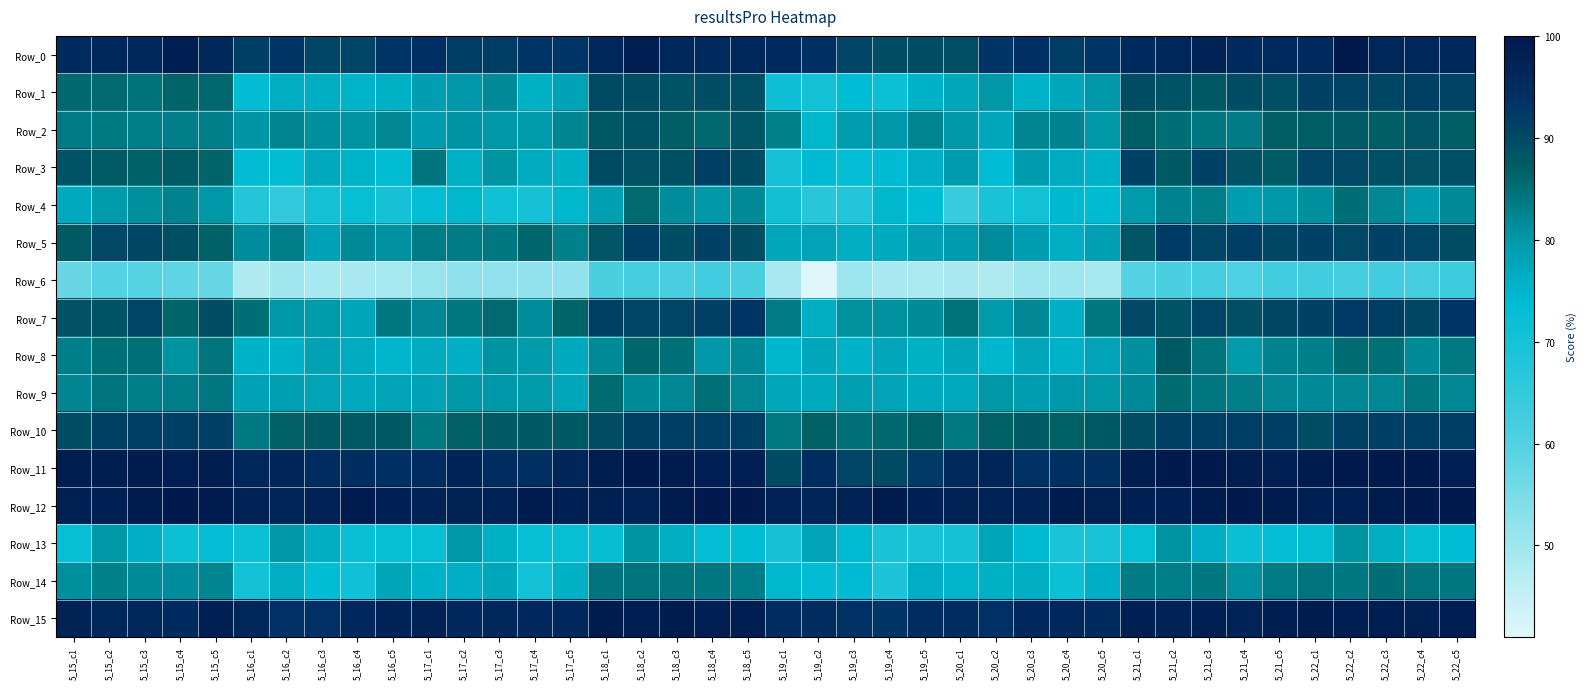

Reading left to right, list all the values displayed in this chart.

Row_0: 5_15_c1=95.2	5_15_c2=96.5	5_15_c3=96.5	5_15_c4=98.8	5_15_c5=96.5	5_16_c1=91.7	5_16_c2=92.9	5_16_c3=90.6	5_16_c4=90.6	5_16_c5=92.9	5_17_c1=94.0	5_17_c2=91.8	5_17_c3=91.8	5_17_c4=92.9	5_17_c5=92.9	5_18_c1=96.4	5_18_c2=98.8	5_18_c3=96.5	5_18_c4=95.3	5_18_c5=96.5	5_19_c1=95.2	5_19_c2=94.1	5_19_c3=90.6	5_19_c4=89.4	5_19_c5=89.4	5_20_c1=89.3	5_20_c2=92.9	5_20_c3=94.1	5_20_c4=91.8	5_20_c5=92.9	5_21_c1=95.2	5_21_c2=96.5	5_21_c3=97.7	5_21_c4=95.3	5_21_c5=95.3	5_22_c1=95.2	5_22_c2=100.0	5_22_c3=96.5	5_22_c4=96.5	5_22_c5=96.5
Row_1: 5_15_c1=85.8	5_15_c2=85.6	5_15_c3=84.6	5_15_c4=86.4	5_15_c5=85.8	5_16_c1=73.2	5_16_c2=76.4	5_16_c3=76.2	5_16_c4=75.2	5_16_c5=75.8	5_17_c1=79.0	5_17_c2=80.0	5_17_c3=81.8	5_17_c4=75.6	5_17_c5=78.2	5_18_c1=89.8	5_18_c2=89.4	5_18_c3=88.6	5_18_c4=89.6	5_18_c5=89.2	5_19_c1=71.4	5_19_c2=70.4	5_19_c3=73.6	5_19_c4=71.8	5_19_c5=75.4	5_20_c1=77.4	5_20_c2=80.2	5_20_c3=75.4	5_20_c4=77.4	5_20_c5=80.0	5_21_c1=89.6	5_21_c2=88.6	5_21_c3=87.8	5_21_c4=89.4	5_21_c5=89.2	5_22_c1=91.4	5_22_c2=91.0	5_22_c3=90.4	5_22_c4=91.4	5_22_c5=90.8
Row_2: 5_15_c1=83.4	5_15_c2=83.7	5_15_c3=83.0	5_15_c4=83.3	5_15_c5=83.0	5_16_c1=80.4	5_16_c2=82.3	5_16_c3=81.1	5_16_c4=80.7	5_16_c5=82.0	5_17_c1=79.3	5_17_c2=80.6	5_17_c3=80.2	5_17_c4=79.5	5_17_c5=82.5	5_18_c1=88.0	5_18_c2=88.6	5_18_c3=87.1	5_18_c4=85.9	5_18_c5=88.1	5_19_c1=82.8	5_19_c2=74.5	5_19_c3=79.1	5_19_c4=80.0	5_19_c5=82.4	5_20_c1=80.0	5_20_c2=77.6	5_20_c3=82.4	5_20_c4=82.7	5_20_c5=80.3	5_21_c1=86.9	5_21_c2=85.1	5_21_c3=83.9	5_21_c4=83.5	5_21_c5=87.0	5_22_c1=87.2	5_22_c2=87.5	5_22_c3=87.1	5_22_c4=88.1	5_22_c5=86.9
Row_3: 5_15_c1=88.6	5_15_c2=87.4	5_15_c3=86.6	5_15_c4=87.4	5_15_c5=86.3	5_16_c1=73.1	5_16_c2=73.4	5_16_c3=77.0	5_16_c4=75.2	5_16_c5=73.3	5_17_c1=84.1	5_17_c2=75.8	5_17_c3=80.8	5_17_c4=76.5	5_17_c5=75.7	5_18_c1=90.0	5_18_c2=88.7	5_18_c3=89.0	5_18_c4=91.5	5_18_c5=89.7	5_19_c1=70.0	5_19_c2=74.1	5_19_c3=72.8	5_19_c4=73.8	5_19_c5=76.0	5_20_c1=79.3	5_20_c2=73.7	5_20_c3=79.4	5_20_c4=76.5	5_20_c5=75.3	5_21_c1=91.0	5_21_c2=87.7	5_21_c3=91.1	5_21_c4=88.8	5_21_c5=87.3	5_22_c1=90.7	5_22_c2=90.1	5_22_c3=89.3	5_22_c4=88.8	5_22_c5=89.4
Row_4: 5_15_c1=77.2	5_15_c2=79.7	5_15_c3=81.2	5_15_c4=82.6	5_15_c5=80.1	5_16_c1=67.4	5_16_c2=65.2	5_16_c3=70.3	5_16_c4=72.5	5_16_c5=69.9	5_17_c1=72.8	5_17_c2=74.6	5_17_c3=71.0	5_17_c4=69.9	5_17_c5=74.6	5_18_c1=78.6	5_18_c2=85.5	5_18_c3=81.5	5_18_c4=80.1	5_18_c5=81.9	5_19_c1=70.7	5_19_c2=66.7	5_19_c3=68.1	5_19_c4=74.6	5_19_c5=73.5	5_20_c1=64.1	5_20_c2=69.6	5_20_c3=70.3	5_20_c4=74.3	5_20_c5=73.9	5_21_c1=79.7	5_21_c2=82.6	5_21_c3=83.0	5_21_c4=79.0	5_21_c5=80.1	5_22_c1=81.2	5_22_c2=85.1	5_22_c3=82.2	5_22_c4=79.3	5_22_c5=81.9
Row_5: 5_15_c1=87.8	5_15_c2=90.3	5_15_c3=90.3	5_15_c4=89.1	5_15_c5=86.5	5_16_c1=81.4	5_16_c2=83.1	5_16_c3=78.2	5_16_c4=81.9	5_16_c5=81.1	5_17_c1=83.5	5_17_c2=83.5	5_17_c3=84.0	5_17_c4=86.1	5_17_c5=82.8	5_18_c1=88.2	5_18_c2=91.6	5_18_c3=89.5	5_18_c4=91.2	5_18_c5=89.5	5_19_c1=77.2	5_19_c2=78.1	5_19_c3=76.5	5_19_c4=76.9	5_19_c5=78.6	5_20_c1=79.3	5_20_c2=81.4	5_20_c3=79.0	5_20_c4=76.5	5_20_c5=78.6	5_21_c1=88.2	5_21_c2=92.0	5_21_c3=90.8	5_21_c4=91.6	5_21_c5=90.3	5_22_c1=91.1	5_22_c2=90.3	5_22_c3=91.2	5_22_c4=90.8	5_22_c5=89.5
Row_6: 5_15_c1=57.3	5_15_c2=59.9	5_15_c3=59.4	5_15_c4=58.4	5_15_c5=57.4	5_16_c1=48.1	5_16_c2=49.8	5_16_c3=49.0	5_16_c4=48.7	5_16_c5=49.2	5_17_c1=51.1	5_17_c2=52.1	5_17_c3=52.0	5_17_c4=51.9	5_17_c5=51.6	5_18_c1=61.1	5_18_c2=61.9	5_18_c3=61.4	5_18_c4=62.7	5_18_c5=61.1	5_19_c1=48.7	5_19_c2=41.3	5_19_c3=50.5	5_19_c4=48.8	5_19_c5=48.6	5_20_c1=48.6	5_20_c2=48.1	5_20_c3=49.8	5_20_c4=50.0	5_20_c5=49.3	5_21_c1=59.7	5_21_c2=61.1	5_21_c3=62.0	5_21_c4=60.6	5_21_c5=62.7	5_22_c1=62.6	5_22_c2=62.2	5_22_c3=62.6	5_22_c4=62.2	5_22_c5=63.3
Row_7: 5_15_c1=88.8	5_15_c2=88.5	5_15_c3=90.7	5_15_c4=86.2	5_15_c5=89.6	5_16_c1=85.1	5_16_c2=80.3	5_16_c3=79.5	5_16_c4=77.7	5_16_c5=84.0	5_17_c1=82.1	5_17_c2=84.0	5_17_c3=85.5	5_17_c4=81.4	5_17_c5=86.2	5_18_c1=91.4	5_18_c2=90.7	5_18_c3=90.7	5_18_c4=91.5	5_18_c5=93.3	5_19_c1=83.6	5_19_c2=76.2	5_19_c3=81.0	5_19_c4=81.0	5_19_c5=81.8	5_20_c1=84.7	5_20_c2=79.5	5_20_c3=82.2	5_20_c4=75.8	5_20_c5=83.9	5_21_c1=90.3	5_21_c2=88.5	5_21_c3=90.7	5_21_c4=89.2	5_21_c5=90.3	5_22_c1=91.0	5_22_c2=92.2	5_22_c3=91.8	5_22_c4=90.3	5_22_c5=93.3
Row_8: 5_15_c1=83.0	5_15_c2=84.8	5_15_c3=84.8	5_15_c4=80.7	5_15_c5=84.3	5_16_c1=75.4	5_16_c2=75.4	5_16_c3=78.4	5_16_c4=76.6	5_16_c5=75.0	5_17_c1=76.6	5_17_c2=76.0	5_17_c3=80.7	5_17_c4=79.5	5_17_c5=76.7	5_18_c1=81.9	5_18_c2=86.0	5_18_c3=84.8	5_18_c4=80.1	5_18_c5=82.0	5_19_c1=74.8	5_19_c2=77.2	5_19_c3=75.4	5_19_c4=77.2	5_19_c5=75.6	5_20_c1=77.2	5_20_c2=74.8	5_20_c3=77.2	5_20_c4=75.4	5_20_c5=77.9	5_21_c1=81.3	5_21_c2=87.7	5_21_c3=84.2	5_21_c4=79.5	5_21_c5=82.6	5_22_c1=83.0	5_22_c2=85.4	5_22_c3=84.8	5_22_c4=81.9	5_22_c5=83.7
Row_9: 5_15_c1=82.4	5_15_c2=84.5	5_15_c3=83.3	5_15_c4=83.3	5_15_c5=84.1	5_16_c1=78.3	5_16_c2=78.8	5_16_c3=78.0	5_16_c4=77.1	5_16_c5=78.0	5_17_c1=78.3	5_17_c2=80.4	5_17_c3=80.0	5_17_c4=79.6	5_17_c5=77.5	5_18_c1=85.2	5_18_c2=81.6	5_18_c3=82.0	5_18_c4=84.9	5_18_c5=82.0	5_19_c1=77.5	5_19_c2=76.7	5_19_c3=78.8	5_19_c4=78.0	5_19_c5=77.1	5_20_c1=77.0	5_20_c2=80.4	5_20_c3=79.2	5_20_c4=80.0	5_20_c5=80.4	5_21_c1=82.0	5_21_c2=85.3	5_21_c3=84.1	5_21_c4=83.3	5_21_c5=82.0	5_22_c1=82.0	5_22_c2=82.0	5_22_c3=82.0	5_22_c4=84.1	5_22_c5=82.0
Row_10: 5_15_c1=89.5	5_15_c2=91.4	5_15_c3=91.5	5_15_c4=91.5	5_15_c5=91.5	5_16_c1=83.8	5_16_c2=86.7	5_16_c3=87.7	5_16_c4=87.7	5_16_c5=87.7	5_17_c1=83.8	5_17_c2=86.7	5_17_c3=87.7	5_17_c4=87.7	5_17_c5=87.7	5_18_c1=89.5	5_18_c2=91.4	5_18_c3=91.5	5_18_c4=91.5	5_18_c5=91.5	5_19_c1=83.8	5_19_c2=86.7	5_19_c3=84.9	5_19_c4=85.8	5_19_c5=86.8	5_20_c1=83.8	5_20_c2=86.7	5_20_c3=87.7	5_20_c4=86.8	5_20_c5=87.7	5_21_c1=89.5	5_21_c2=91.4	5_21_c3=91.5	5_21_c4=91.5	5_21_c5=91.5	5_22_c1=89.5	5_22_c2=91.4	5_22_c3=91.5	5_22_c4=91.5	5_22_c5=91.5
Row_11: 5_15_c1=98.9	5_15_c2=98.9	5_15_c3=99.3	5_15_c4=98.6	5_15_c5=98.9	5_16_c1=96.4	5_16_c2=96.8	5_16_c3=95.0	5_16_c4=94.7	5_16_c5=94.0	5_17_c1=95.0	5_17_c2=97.2	5_17_c3=95.0	5_17_c4=94.3	5_17_c5=96.8	5_18_c1=98.9	5_18_c2=99.6	5_18_c3=99.3	5_18_c4=98.6	5_18_c5=98.6	5_19_c1=90.0	5_19_c2=95.0	5_19_c3=90.8	5_19_c4=89.7	5_19_c5=92.2	5_20_c1=95.7	5_20_c2=96.8	5_20_c3=93.6	5_20_c4=94.3	5_20_c5=94.3	5_21_c1=98.9	5_21_c2=99.6	5_21_c3=100.0	5_21_c4=98.9	5_21_c5=98.6	5_22_c1=99.3	5_22_c2=99.6	5_22_c3=99.6	5_22_c4=99.6	5_22_c5=98.6
Row_12: 5_15_c1=98.3	5_15_c2=98.3	5_15_c3=99.2	5_15_c4=100.0	5_15_c5=99.2	5_16_c1=97.5	5_16_c2=96.7	5_16_c3=97.5	5_16_c4=99.2	5_16_c5=98.3	5_17_c1=97.5	5_17_c2=97.5	5_17_c3=97.5	5_17_c4=99.2	5_17_c5=98.3	5_18_c1=98.3	5_18_c2=97.5	5_18_c3=99.2	5_18_c4=100.0	5_18_c5=100.0	5_19_c1=97.5	5_19_c2=96.7	5_19_c3=97.5	5_19_c4=99.2	5_19_c5=98.3	5_20_c1=97.5	5_20_c2=97.5	5_20_c3=97.5	5_20_c4=99.2	5_20_c5=98.3	5_21_c1=98.3	5_21_c2=98.3	5_21_c3=99.2	5_21_c4=100.0	5_21_c5=99.2	5_22_c1=98.3	5_22_c2=98.3	5_22_c3=99.2	5_22_c4=100.0	5_22_c5=100.0
Row_13: 5_15_c1=72.5	5_15_c2=80.2	5_15_c3=76.0	5_15_c4=71.8	5_15_c5=73.0	5_16_c1=71.8	5_16_c2=80.2	5_16_c3=76.2	5_16_c4=72.0	5_16_c5=72.2	5_17_c1=72.5	5_17_c2=80.0	5_17_c3=75.8	5_17_c4=72.2	5_17_c5=72.5	5_18_c1=72.8	5_18_c2=80.8	5_18_c3=76.2	5_18_c4=73.0	5_18_c5=73.5	5_19_c1=70.0	5_19_c2=78.0	5_19_c3=74.0	5_19_c4=69.5	5_19_c5=69.2	5_20_c1=70.2	5_20_c2=77.8	5_20_c3=74.0	5_20_c4=69.0	5_20_c5=69.8	5_21_c1=72.5	5_21_c2=80.8	5_21_c3=76.0	5_21_c4=72.0	5_21_c5=73.0	5_22_c1=72.8	5_22_c2=80.8	5_22_c3=76.2	5_22_c4=72.8	5_22_c5=73.5
Row_14: 5_15_c1=81.3	5_15_c2=82.8	5_15_c3=81.7	5_15_c4=81.3	5_15_c5=82.5	5_16_c1=70.5	5_16_c2=76.3	5_16_c3=73.7	5_16_c4=71.0	5_16_c5=77.7	5_17_c1=75.4	5_17_c2=75.9	5_17_c3=77.5	5_17_c4=70.4	5_17_c5=75.6	5_18_c1=84.2	5_18_c2=84.5	5_18_c3=84.2	5_18_c4=84.0	5_18_c5=83.4	5_19_c1=74.4	5_19_c2=73.0	5_19_c3=73.8	5_19_c4=68.9	5_19_c5=75.9	5_20_c1=75.0	5_20_c2=75.7	5_20_c3=76.2	5_20_c4=71.8	5_20_c5=75.8	5_21_c1=83.6	5_21_c2=83.2	5_21_c3=84.0	5_21_c4=81.0	5_21_c5=83.6	5_22_c1=84.5	5_22_c2=84.1	5_22_c3=85.2	5_22_c4=84.4	5_22_c5=84.0
Row_15: 5_15_c1=97.7	5_15_c2=96.5	5_15_c3=96.5	5_15_c4=95.3	5_15_c5=98.3	5_16_c1=96.5	5_16_c2=93.6	5_16_c3=93.6	5_16_c4=95.9	5_16_c5=97.1	5_17_c1=97.7	5_17_c2=95.9	5_17_c3=96.5	5_17_c4=95.9	5_17_c5=95.9	5_18_c1=99.4	5_18_c2=98.8	5_18_c3=99.4	5_18_c4=98.3	5_18_c5=98.8	5_19_c1=94.8	5_19_c2=94.8	5_19_c3=93.6	5_19_c4=93.0	5_19_c5=94.8	5_20_c1=94.8	5_20_c2=93.6	5_20_c3=95.9	5_20_c4=95.9	5_20_c5=95.3	5_21_c1=98.3	5_21_c2=97.7	5_21_c3=98.3	5_21_c4=97.1	5_21_c5=98.8	5_22_c1=99.4	5_22_c2=98.8	5_22_c3=98.8	5_22_c4=98.3	5_22_c5=98.8